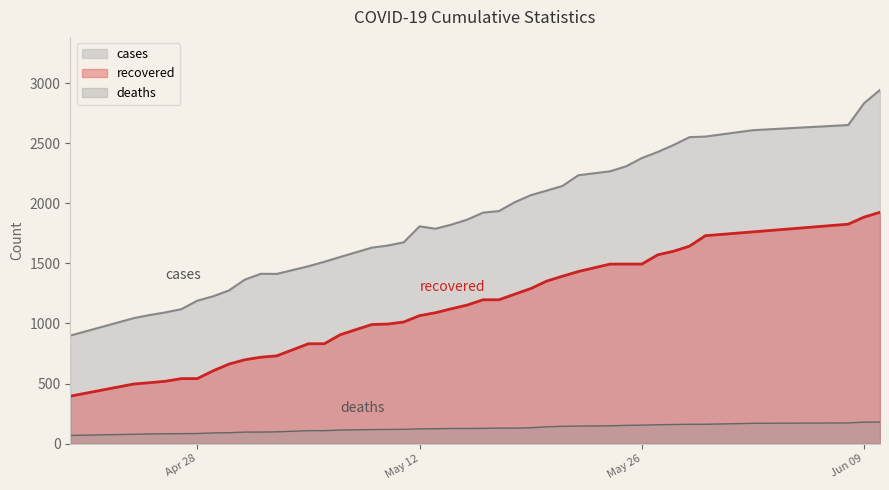

Rank the categories by deaths value from highest to lowest.

06/09/20, 06/10/20, 06/08/20, 06/02/20, 05/29/20, 05/30/20, 05/28/20, 05/27/20, 05/26/20, 05/25/20, 05/24/20, 05/22/20, 05/21/20, 05/20/20, 05/19/20, 05/17/20, 05/18/20, 05/16/20, 05/14/20, 05/15/20, 05/13/20, 05/12/20, 05/11/20, 05/10/20, 05/09/20, 05/08/20, 05/07/20, 05/05/20, 05/06/20, 05/03/20, 05/01/20, 05/02/20, 04/30/20, 04/29/20, 04/28/20, 04/27/20, 04/26/20, 04/25/20, 04/24/20, 04/20/20